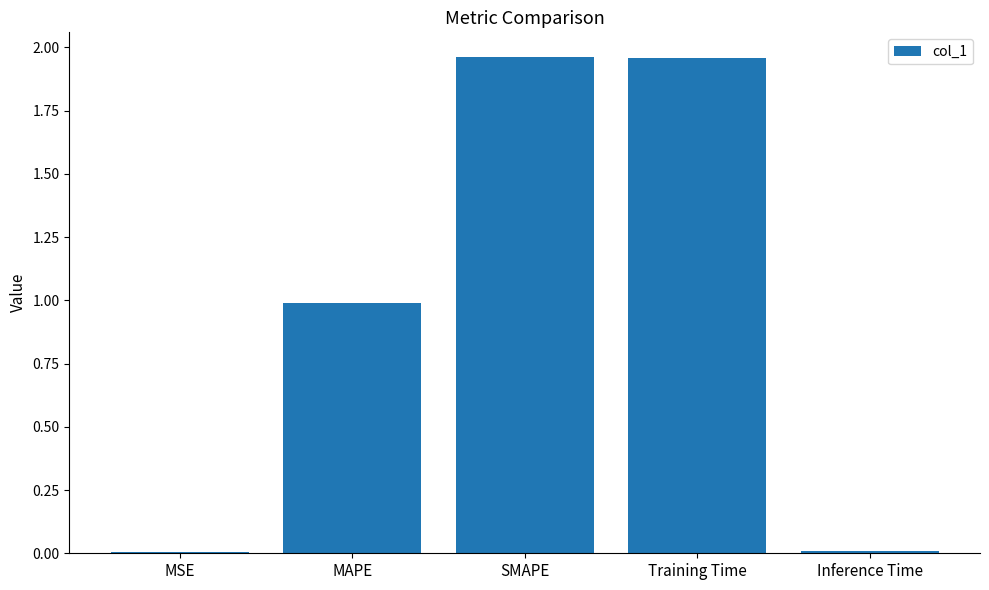

Read the value at MAPE.

1.0